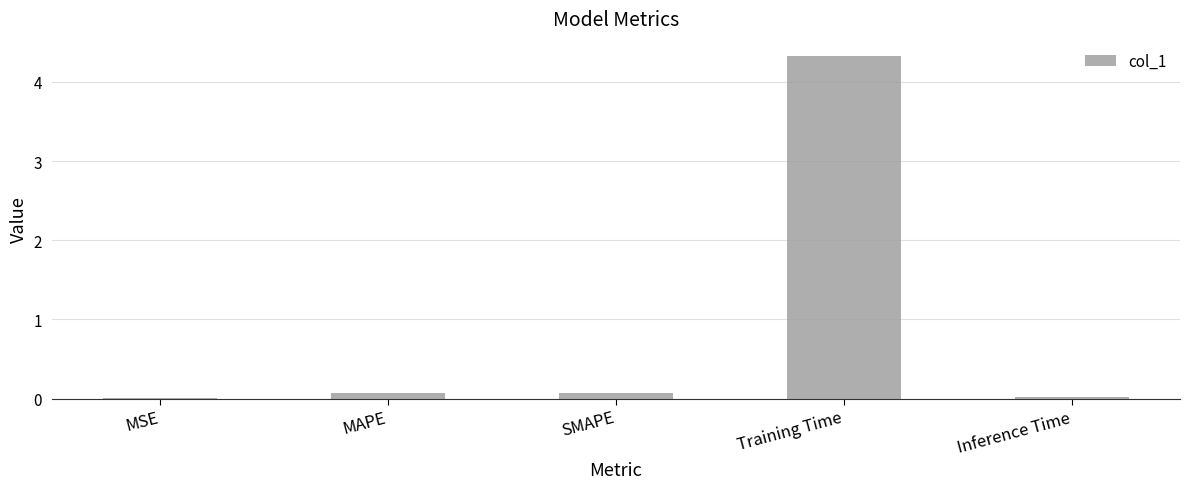

Which category has the highest value across all series?

Training Time